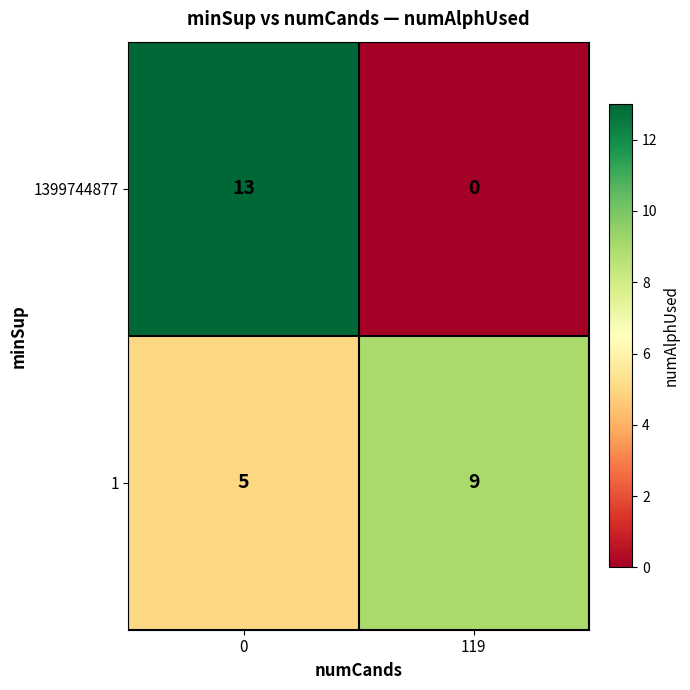

Rank the series by their average value, from lowest to highest.

1399744877, 1